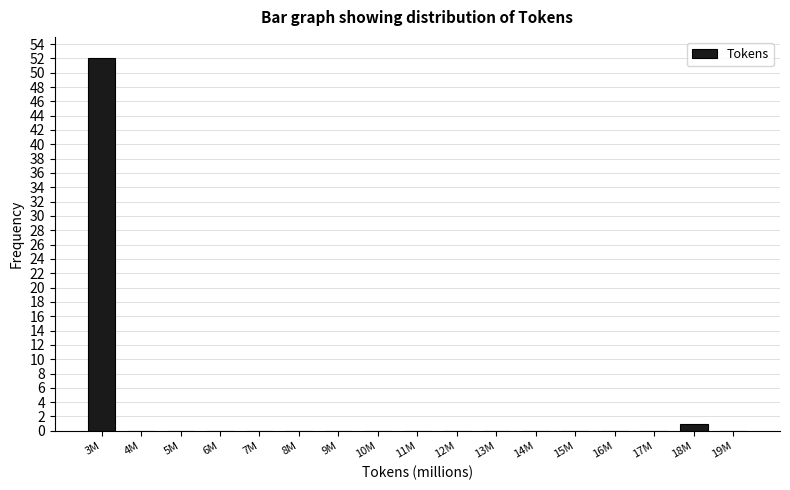

Reading right to left, what are all the values shown in this chart?

19M=0	18M=1	17M=0	16M=0	15M=0	14M=0	13M=0	12M=0	11M=0	10M=0	9M=0	8M=0	7M=0	6M=0	5M=0	4M=0	3M=52